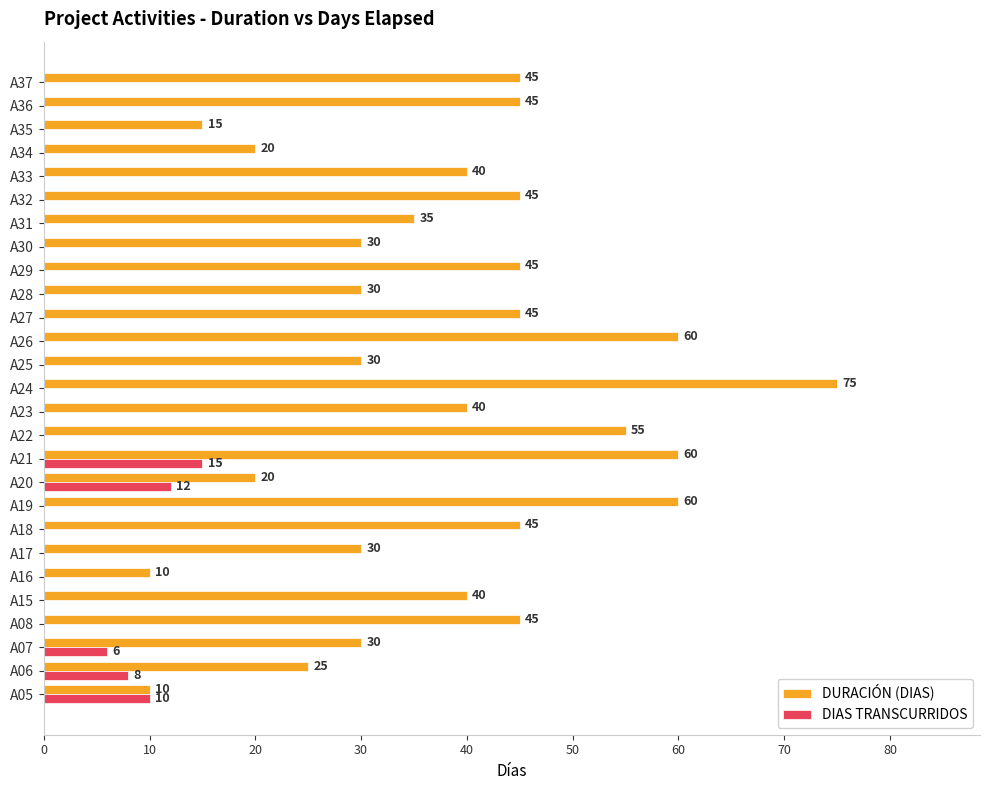

What is the maximum value for DURACIÓN (DIAS)?

75